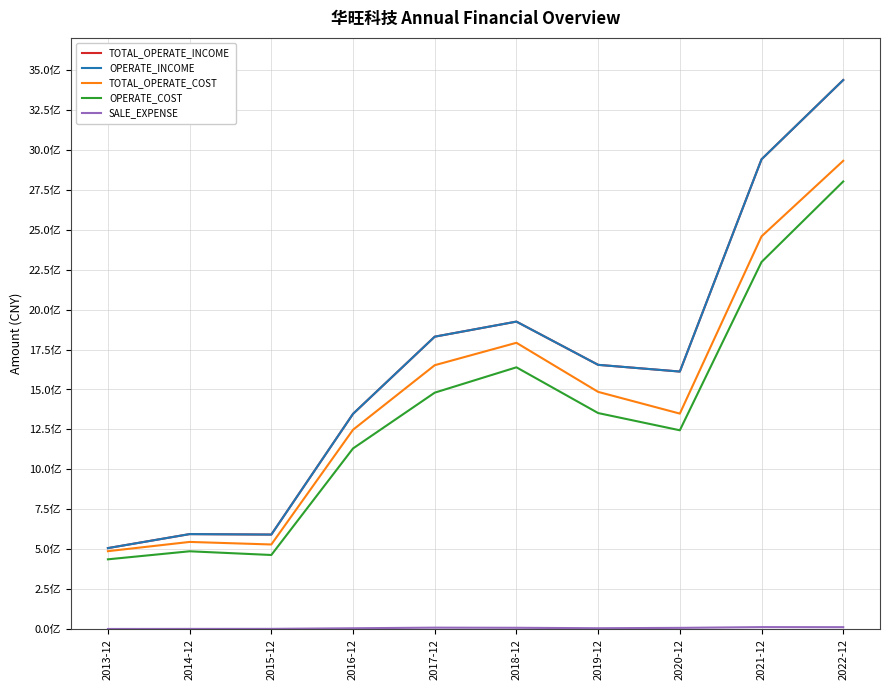

At which category is the sum across all series the highest?

2022-12